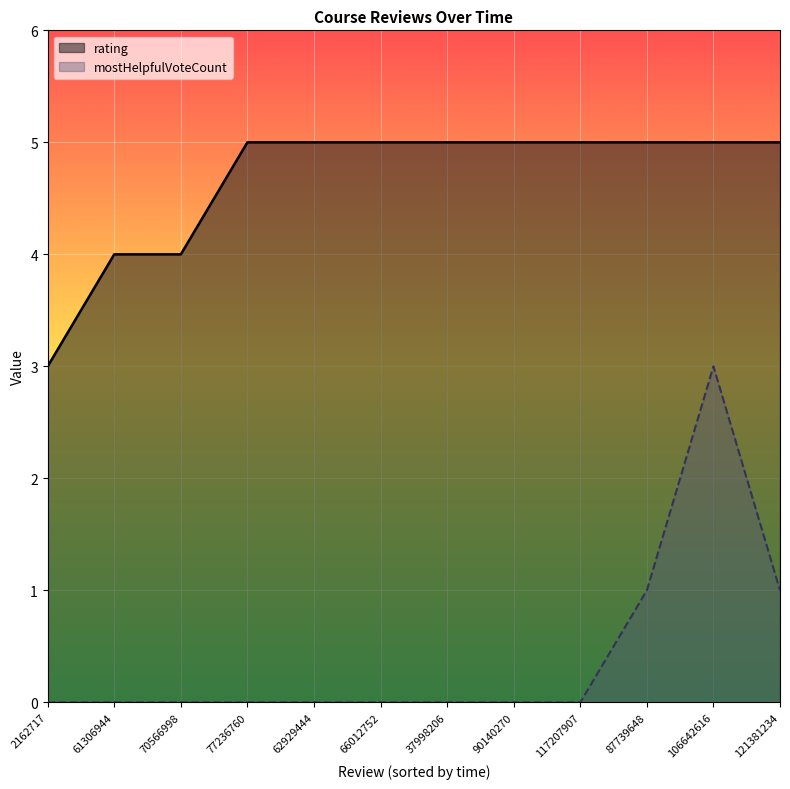

Reading left to right, what are all the values shown in this chart?

rating: 3	4	4	5	5	5	5	5	5	5	5	5
mostHelpfulVoteCount: 0	0	0	0	0	0	0	0	0	1	3	1